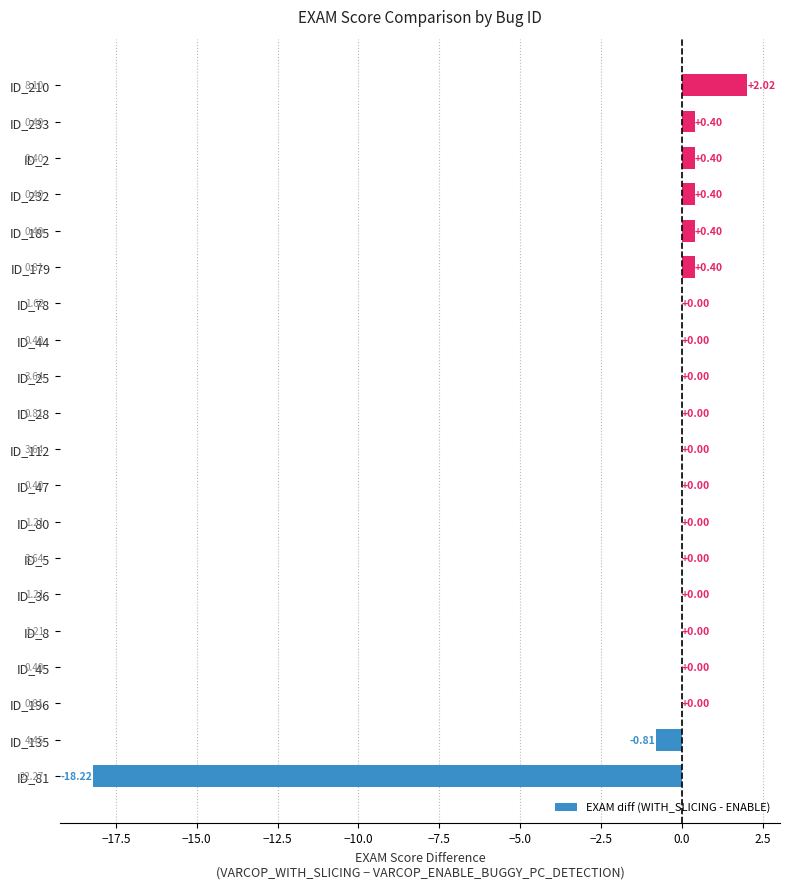

How many categories are shown in the chart?

20